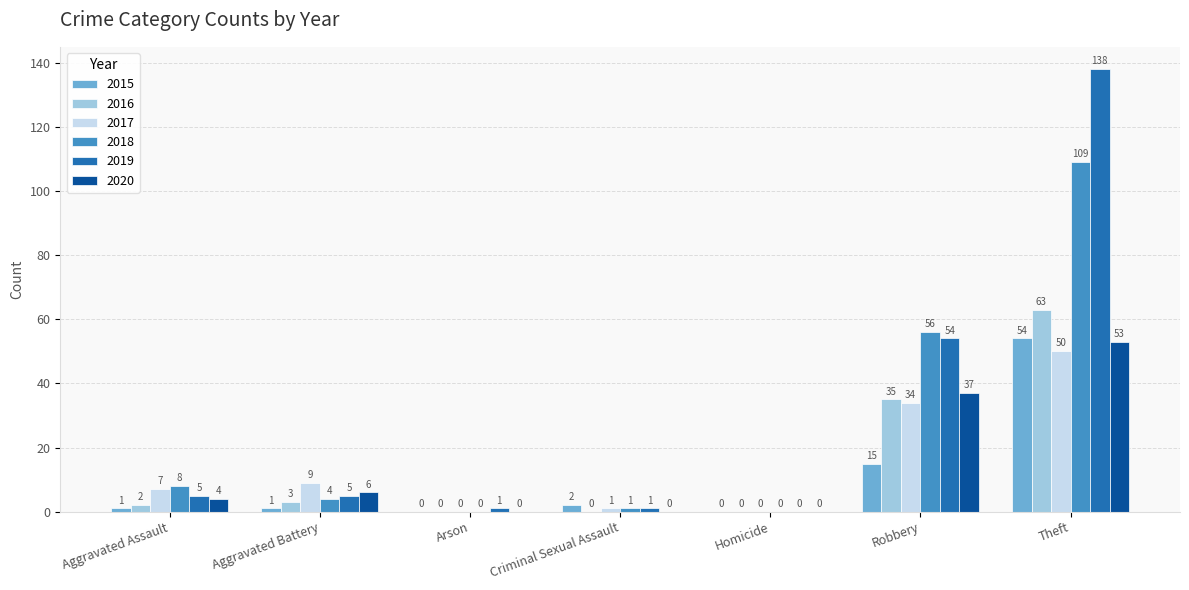

Reading right to left, extract all data points from this chart.

2015: Theft=54	Robbery=15	Homicide=0	Criminal Sexual Assault=2	Arson=0	Aggravated Battery=1	Aggravated Assault=1
2016: Theft=63	Robbery=35	Homicide=0	Criminal Sexual Assault=0	Arson=0	Aggravated Battery=3	Aggravated Assault=2
2017: Theft=50	Robbery=34	Homicide=0	Criminal Sexual Assault=1	Arson=0	Aggravated Battery=9	Aggravated Assault=7
2018: Theft=109	Robbery=56	Homicide=0	Criminal Sexual Assault=1	Arson=0	Aggravated Battery=4	Aggravated Assault=8
2019: Theft=138	Robbery=54	Homicide=0	Criminal Sexual Assault=1	Arson=1	Aggravated Battery=5	Aggravated Assault=5
2020: Theft=53	Robbery=37	Homicide=0	Criminal Sexual Assault=0	Arson=0	Aggravated Battery=6	Aggravated Assault=4